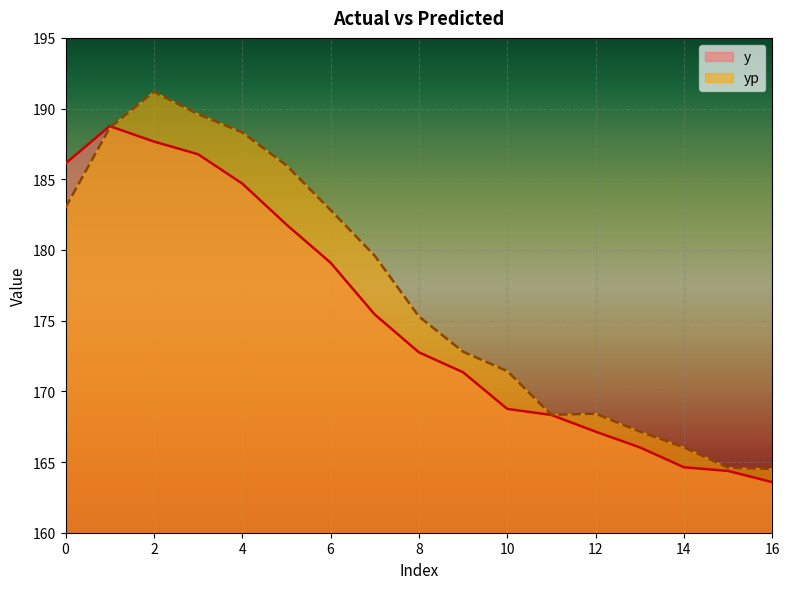

What is the spread (max minus min) of values at 8?

2.5